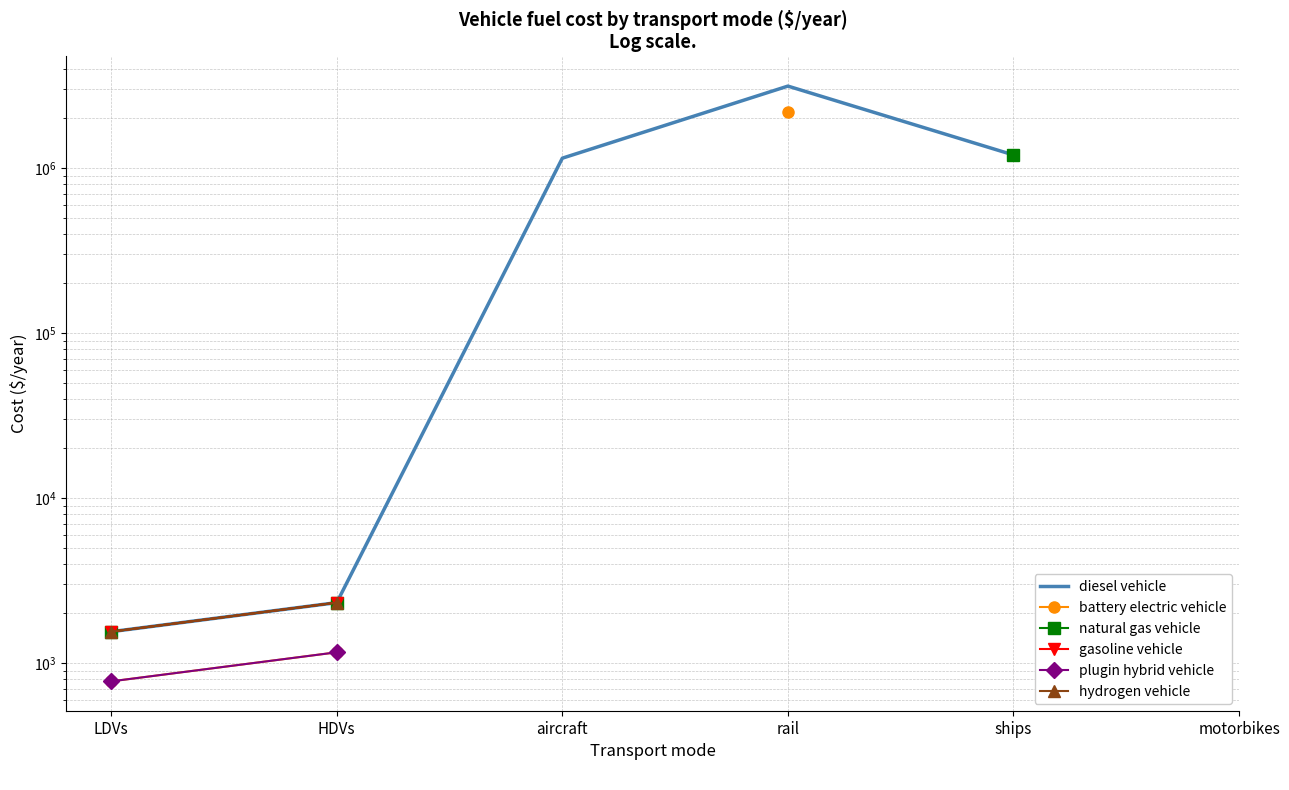

Which series has the largest range (max minus min)?

diesel vehicle